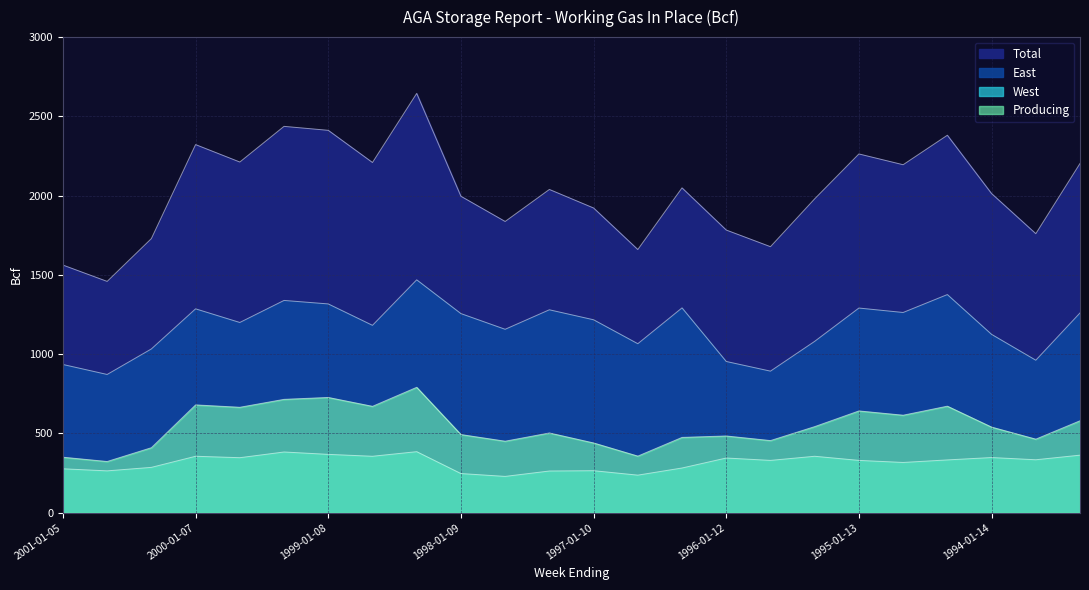

What is the spread (max minus min) of values at 1998-01-16?

1608